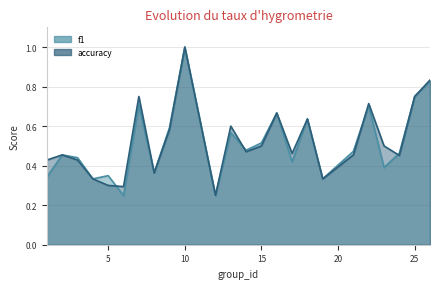

True or false: accuracy has more than 2 interior local peaks.

True